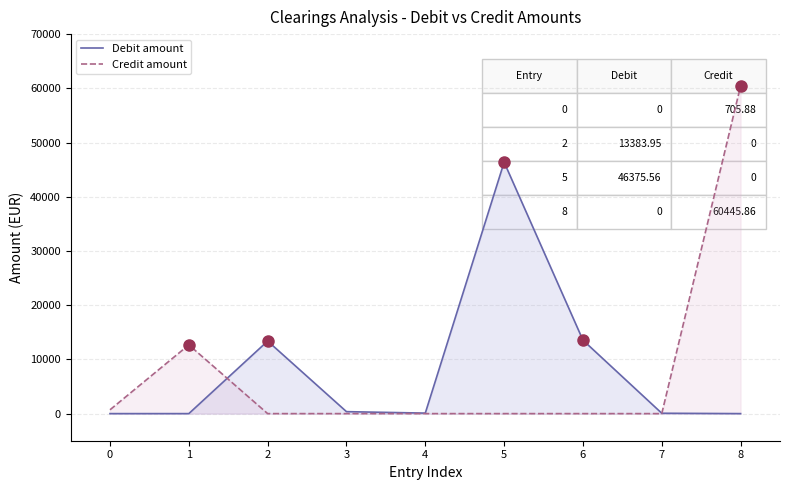

How many times do Debit amount and Credit amount cross each other?

2